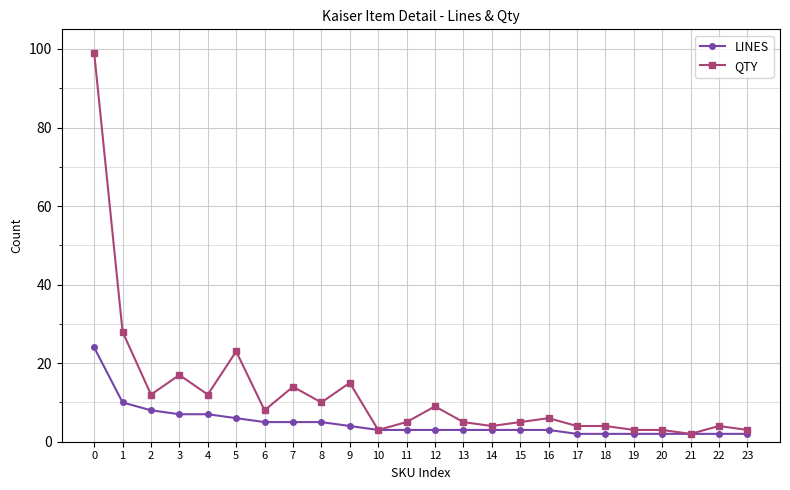

What are all the series names shown in the legend?

LINES, QTY